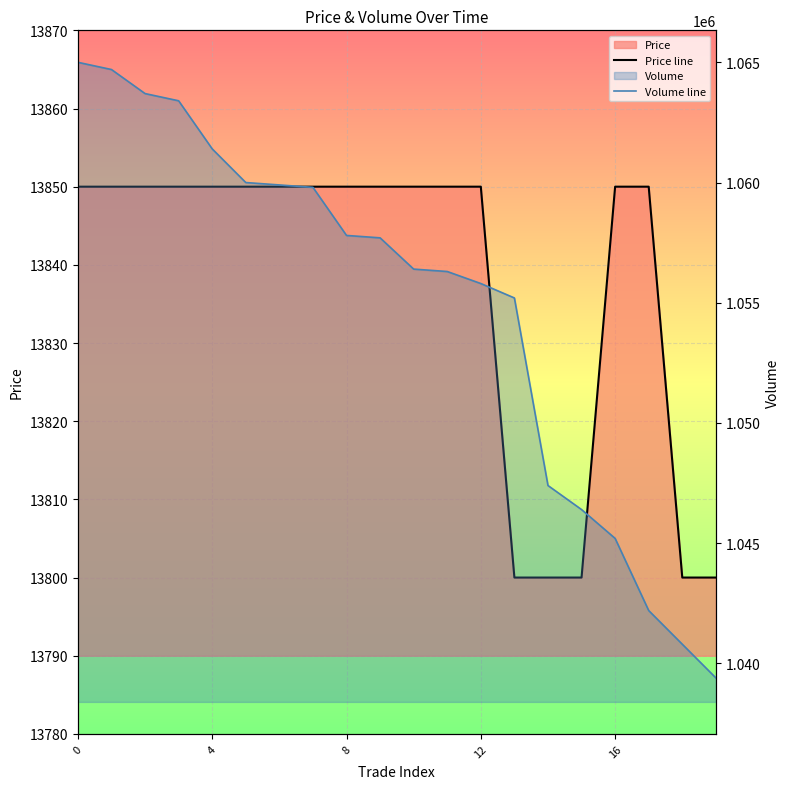

Which series has the largest total across all categories?

Volume line